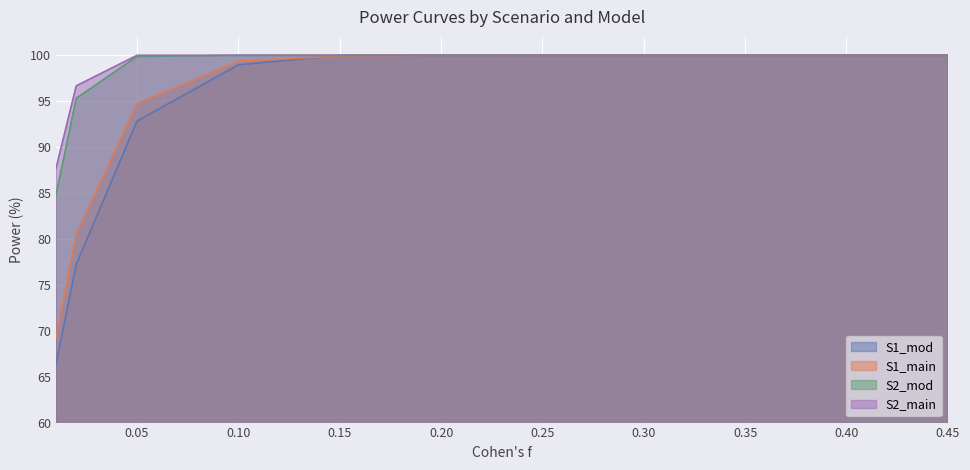

What is the sum of all S1_main values?

1043.7